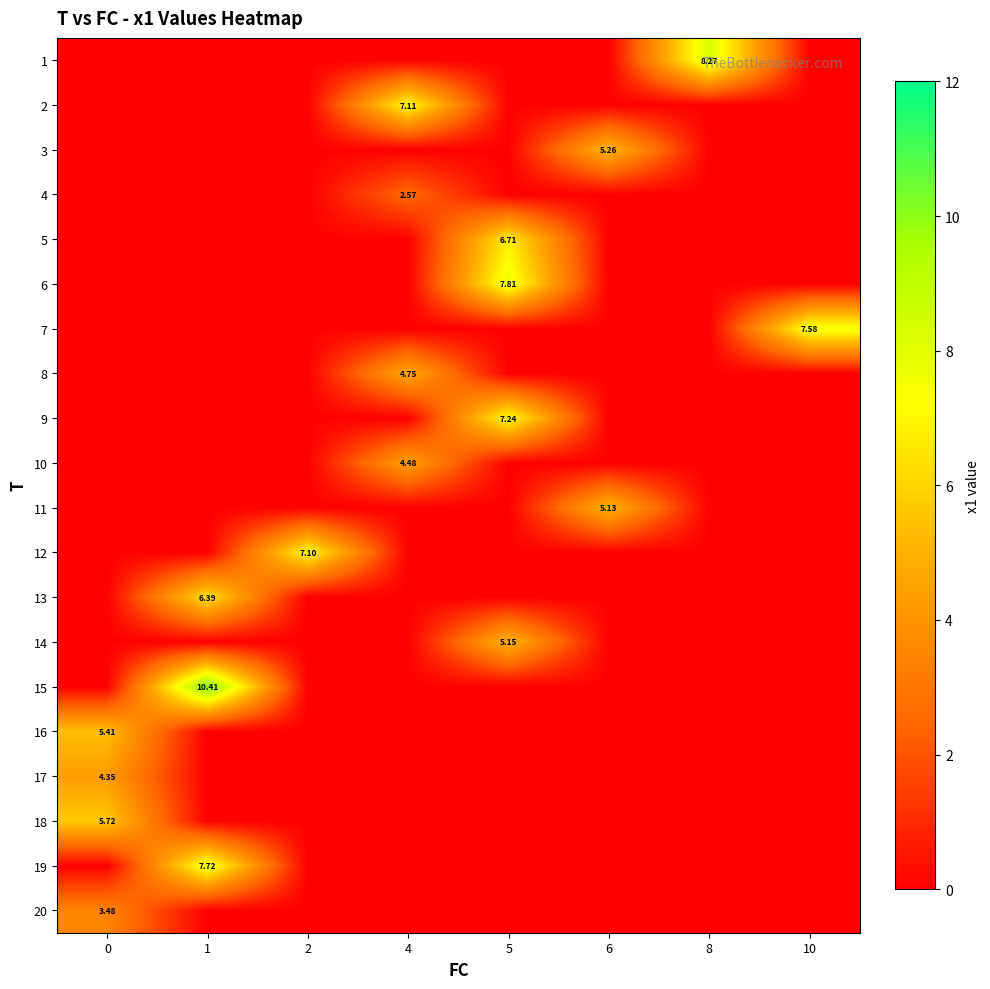

At which category does the chart reach its peak across all series?

1